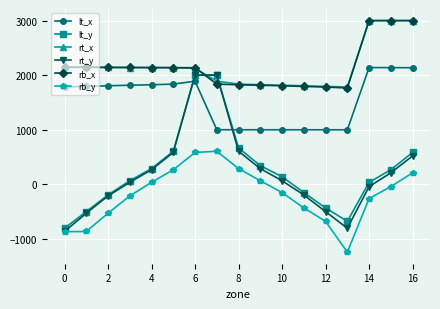

Which series has the widest spread of values?

rt_y